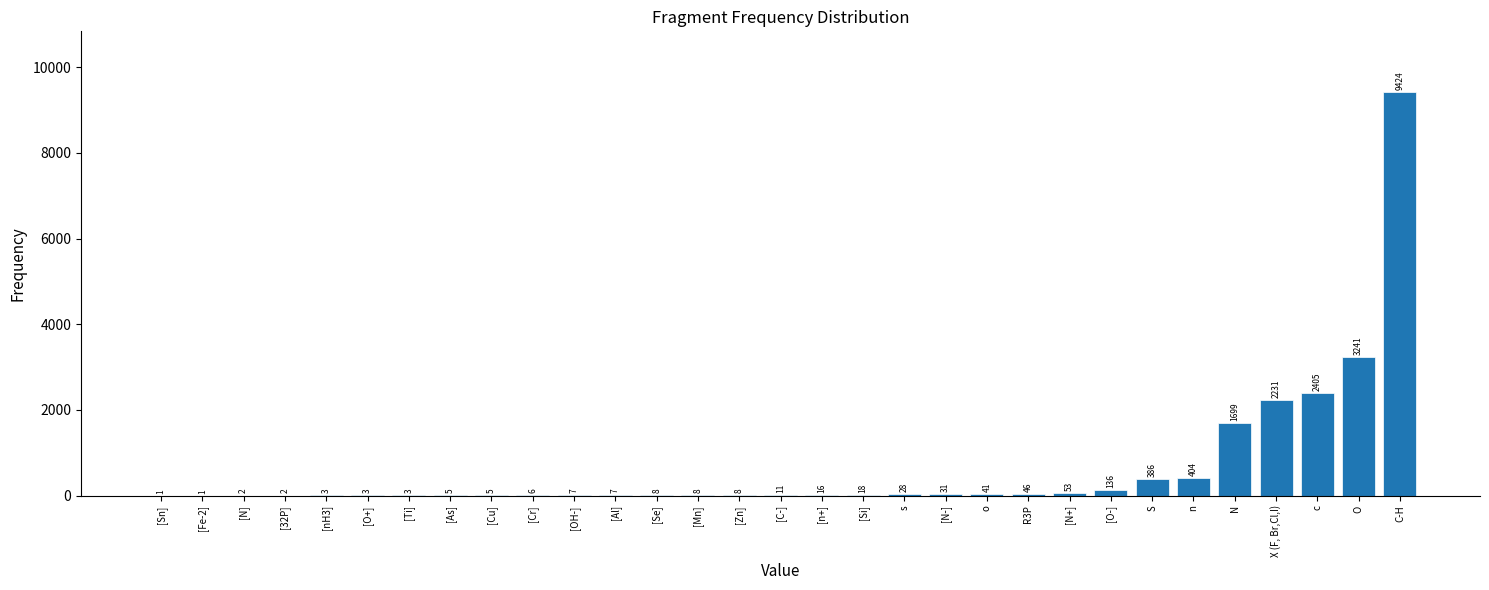

Reading right to left, list all the values displayed in this chart.

C-H=9424	O=3241	c=2405	X (F, Br,Cl,I)=2231	N=1699	n=404	S=386	[O-]=136	[N+]=53	R3P=46	o=41	[N-]=31	s=28	[Si]=18	[n+]=16	[C-]=11	[Zn]=8	[Mn]=8	[Se]=8	[Al]=7	[OH-]=7	[Cr]=6	[Cu]=5	[As]=5	[Ti]=3	[O+]=3	[nH3]=3	[32P]=2	[N]=2	[Fe-2]=1	[Sn]=1